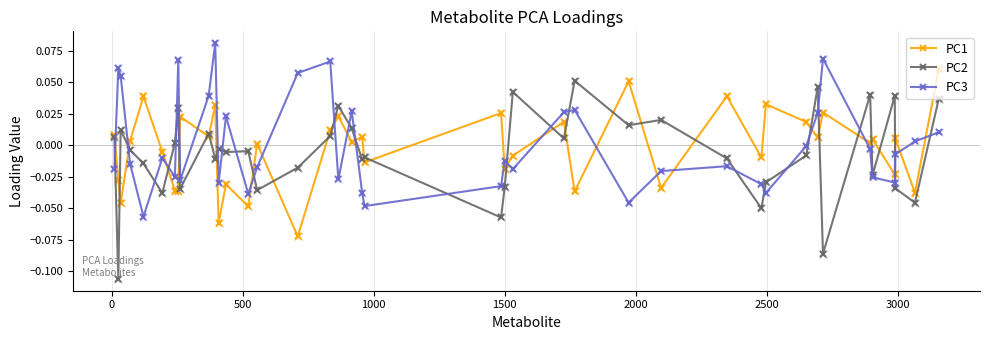

Which series has the largest total across all categories?

PC3